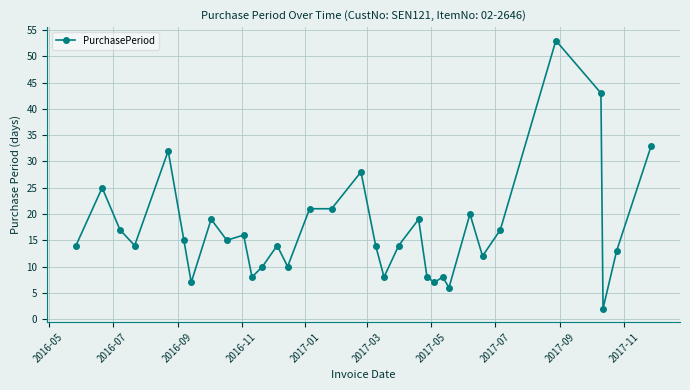

What is the sum of all values?

563